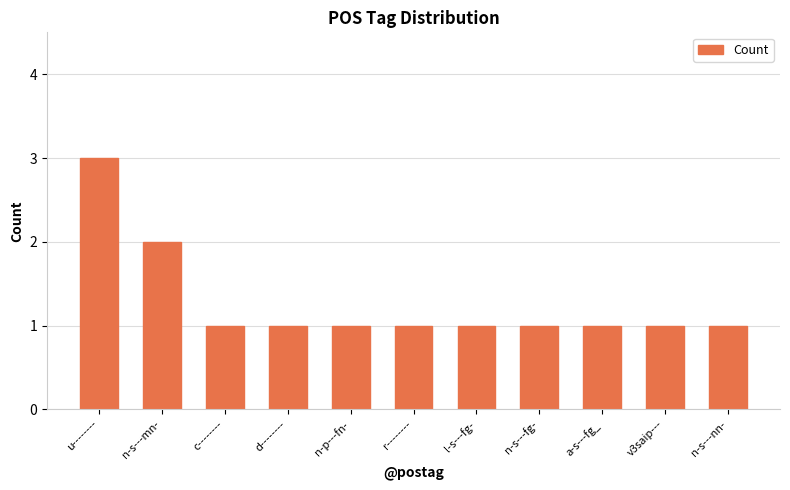

What is the label of the 3rd bar from the right?

a-s---fg_